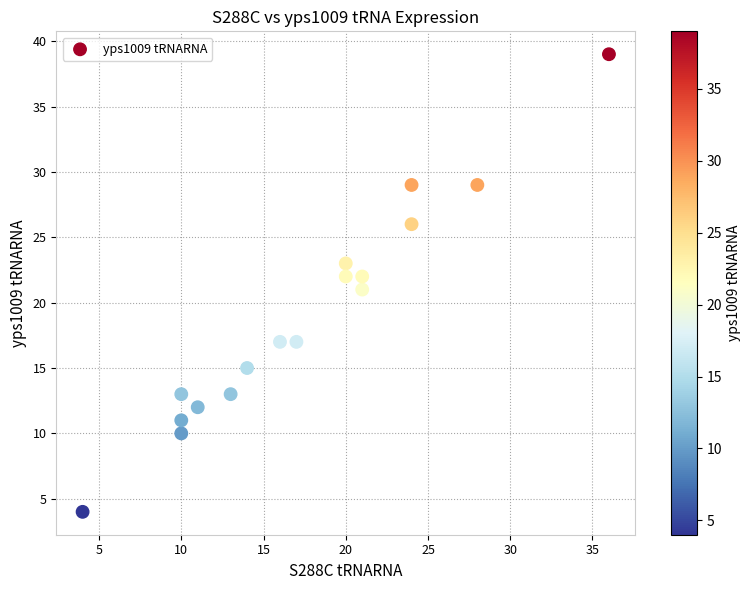

What is the range of X values (max minus min)?

32